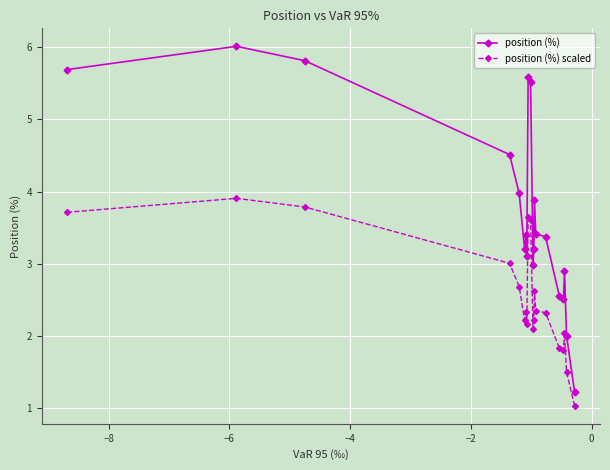

How many lines are shown in the chart?

2